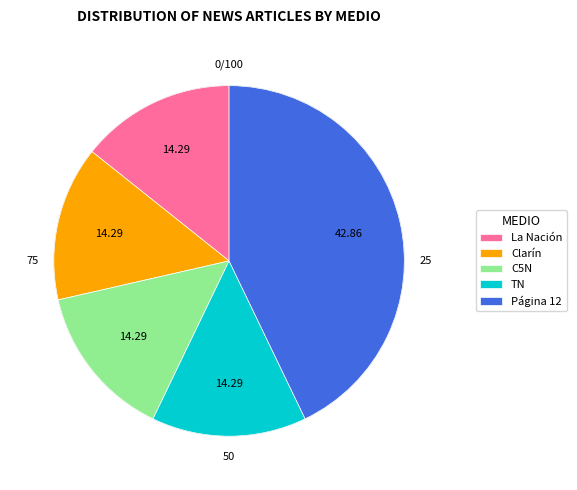

Which category has the smallest portion of the pie?

La Nación